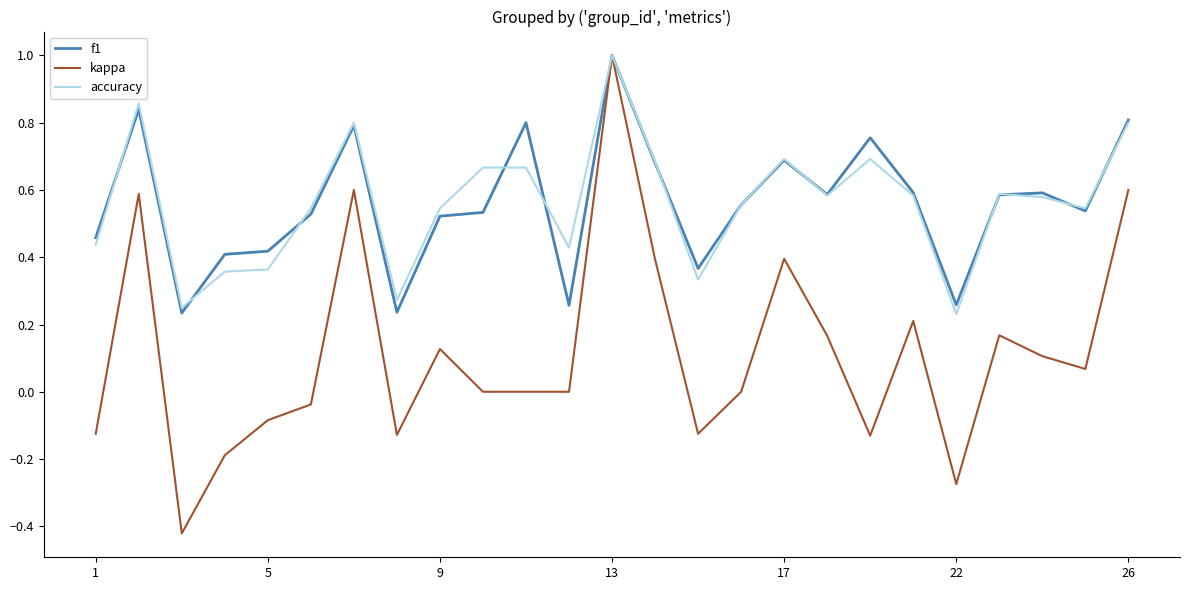

List the series in order of their peak value, highest first.

f1, kappa, accuracy